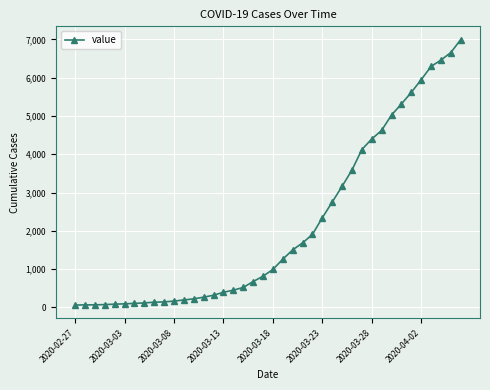

What is the average value?

2142